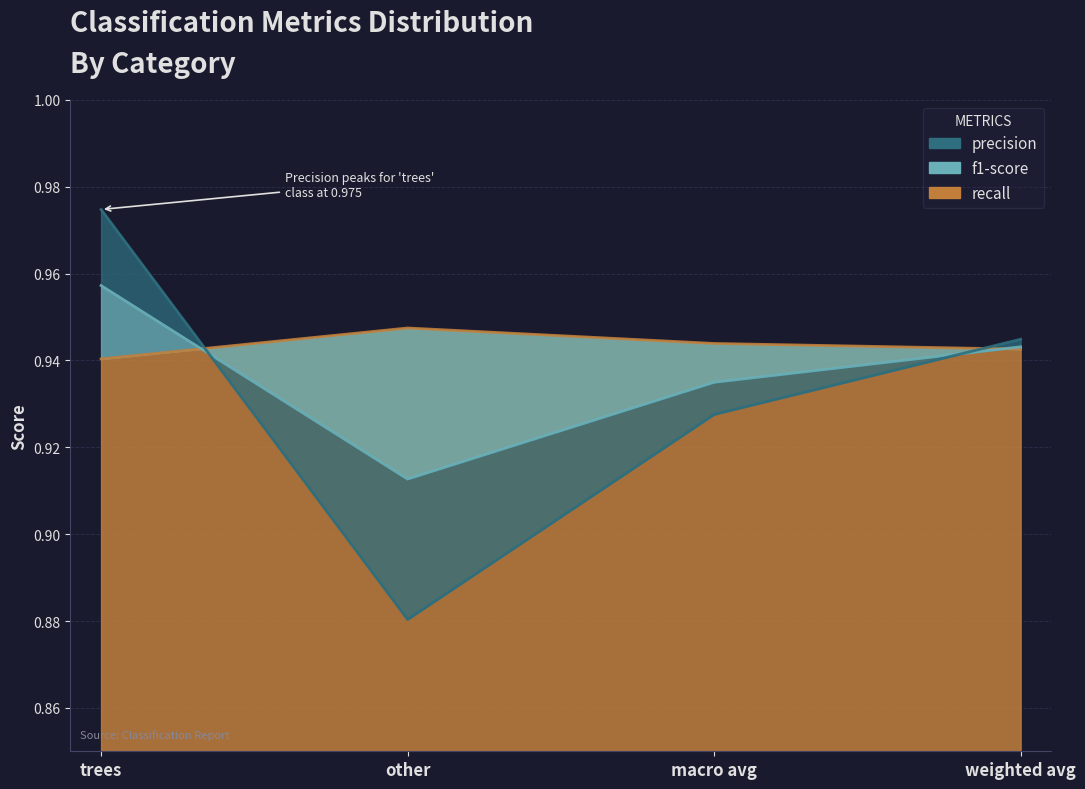

At which label is recall closest to 0?

other